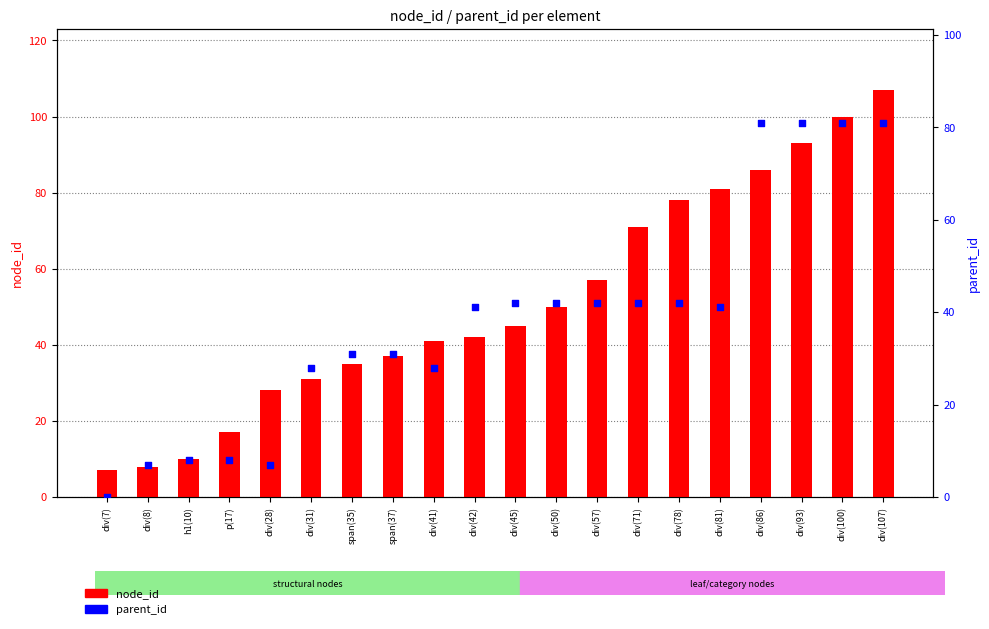

At which category is the sum across all series the highest?

div(107)